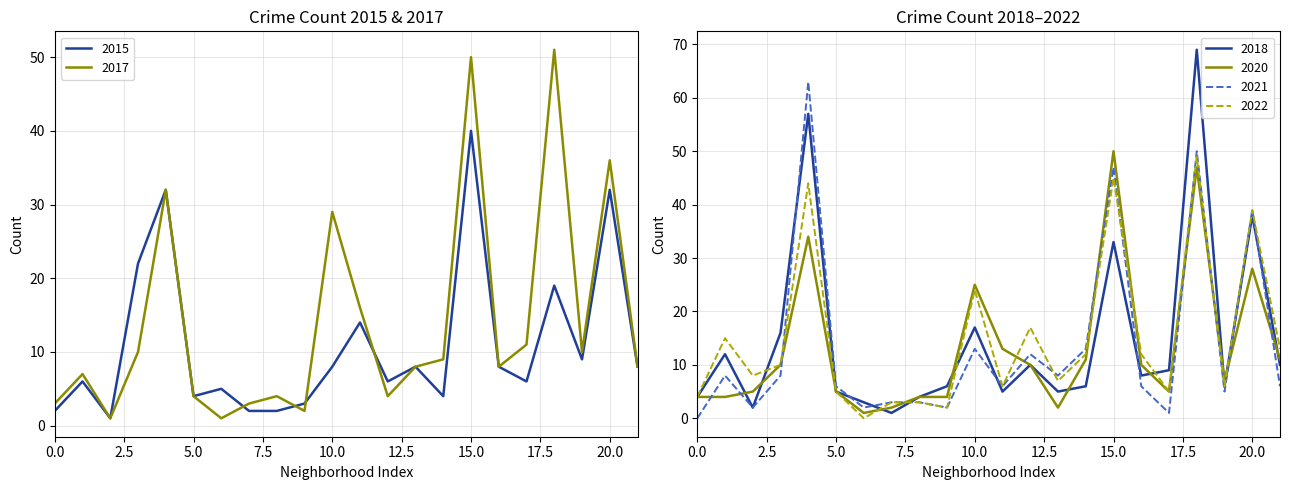

At which label is 2021 closest to 31?

20.0